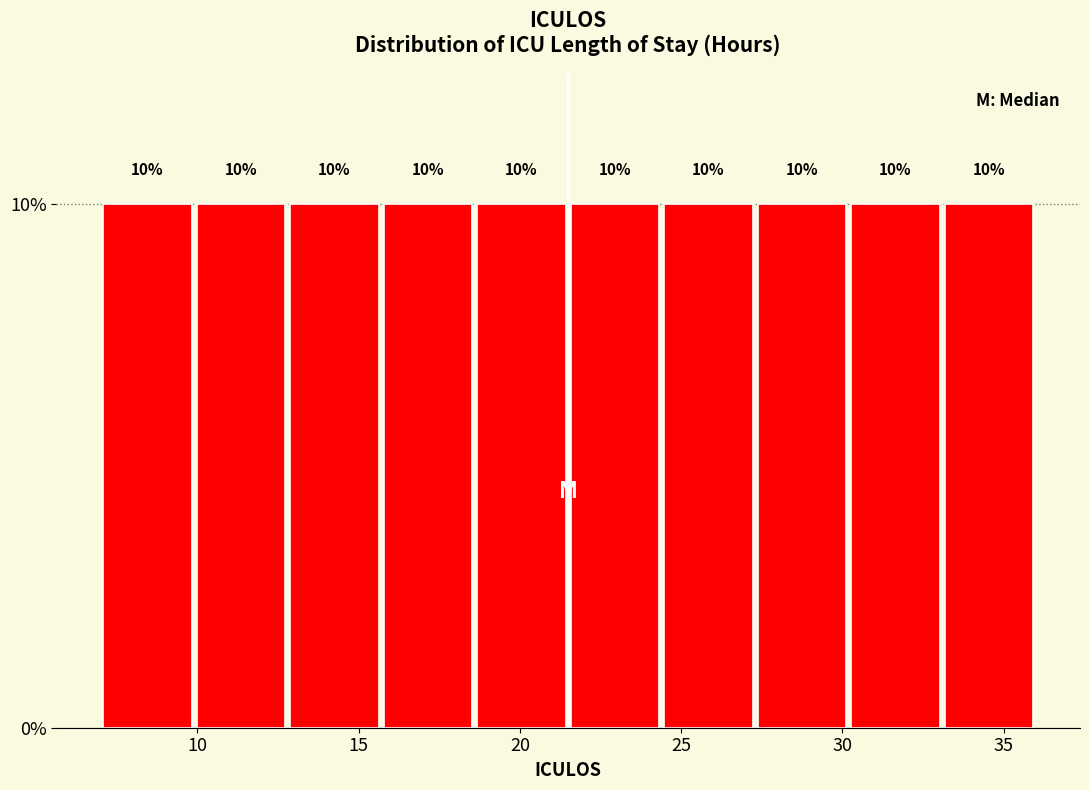

Reading left to right, transcribe this chart: for each bar, give the range it covers on the x-axis and its height. The bar edges are not printed on the chart, so give them approximately, as read against the axis.

7.0 to 9.9: 10
9.9 to 12.8: 10
12.8 to 15.7: 10
15.7 to 18.6: 10
18.6 to 21.5: 10
21.5 to 24.4: 10
24.4 to 27.3: 10
27.3 to 30.2: 10
30.2 to 33.1: 10
33.1 to 36.0: 10